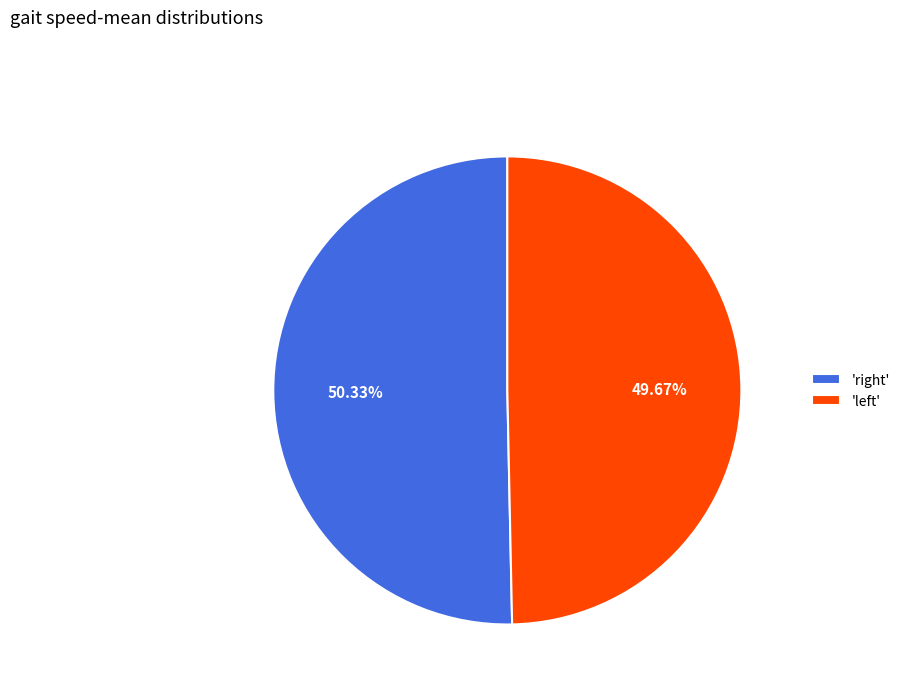

Rank the categories by value from lowest to highest.

'left', 'right'